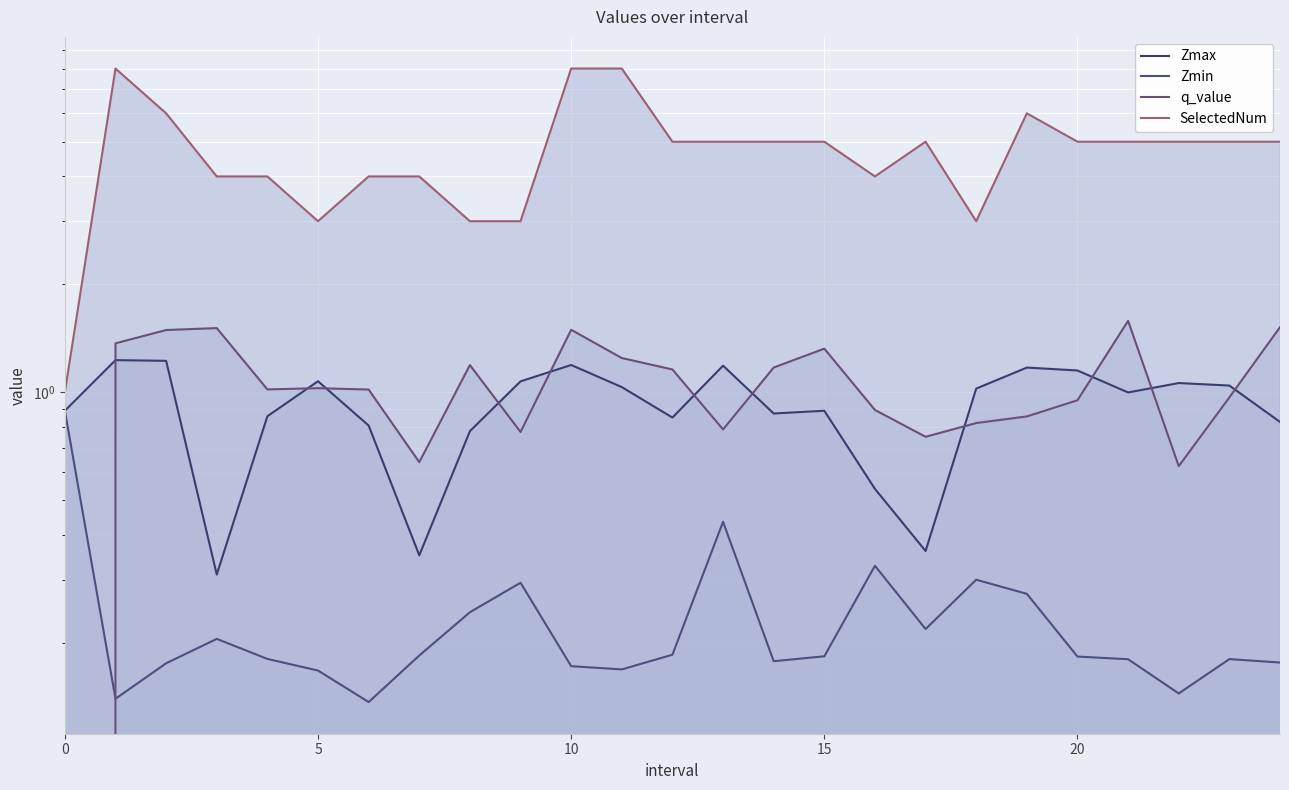

What is the spread (max minus min) of values at 10?

5.8